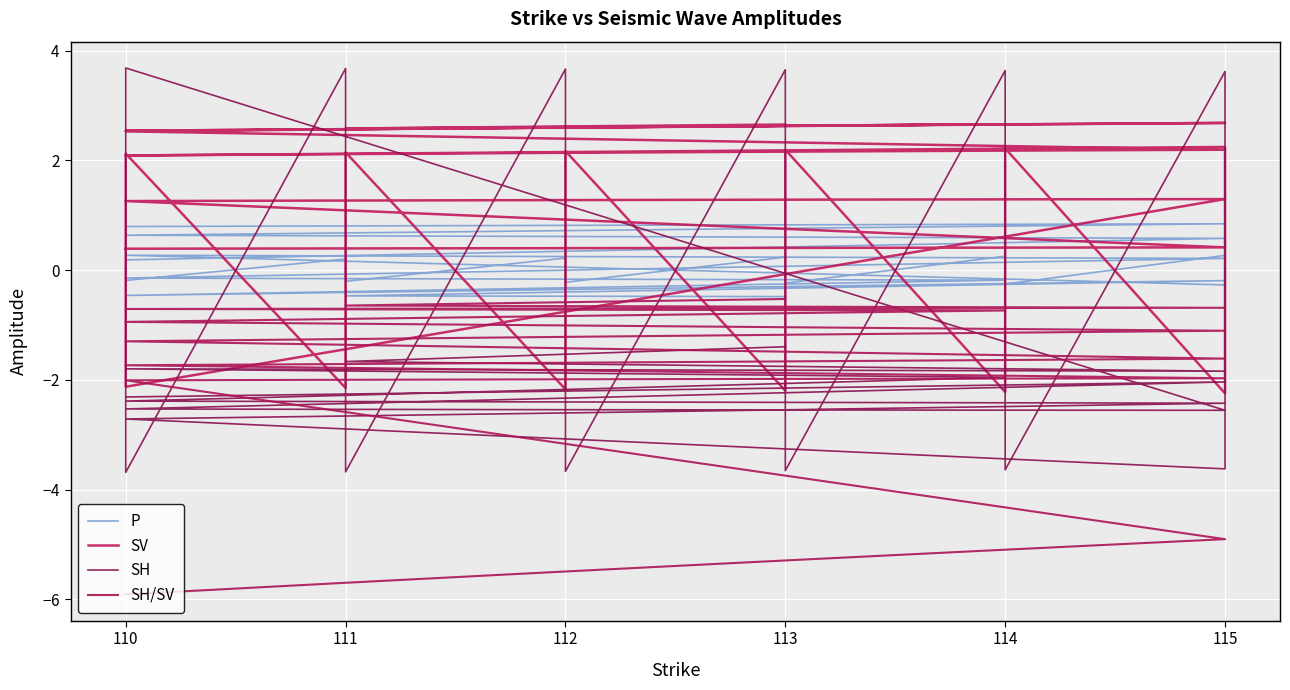

List the series in order of their peak value, highest first.

SH, SV, P, SH/SV